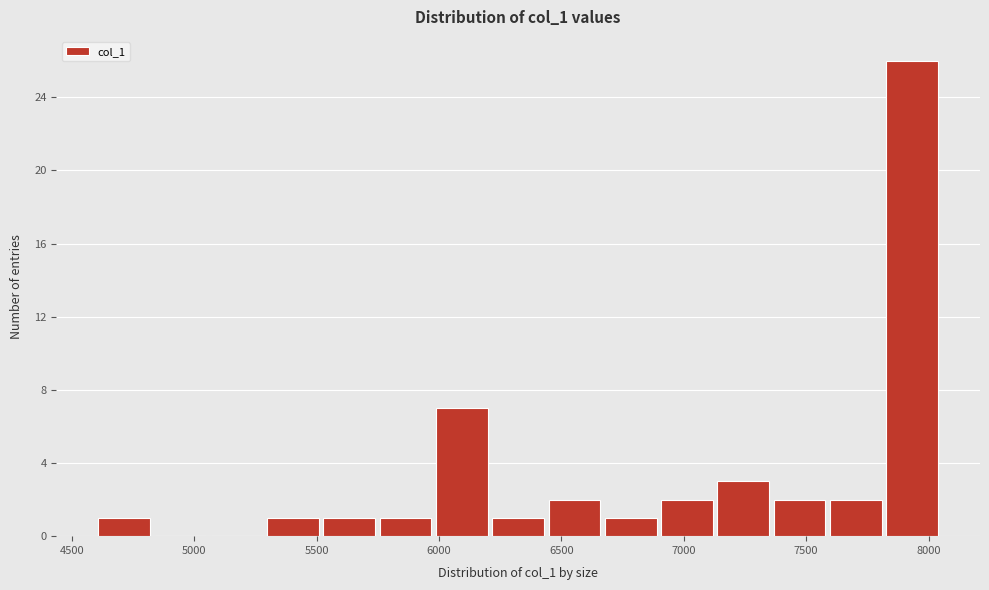

Reading left to right, list every bar in this chart as the range it spans on the x-axis followed by its height. Neither the bar edges nor the heights are printed on the chart, so give them approximately, as read against the axes.

4600 to 4850: 1
4850 to 5050: 0
5050 to 5300: 0
5300 to 5500: 1
5500 to 5750: 1
5750 to 6000: 1
6000 to 6200: 7
6200 to 6450: 1
6450 to 6650: 2
6650 to 6900: 1
6900 to 7150: 2
7150 to 7350: 3
7350 to 7600: 2
7600 to 7800: 2
7800 to 8050: 26